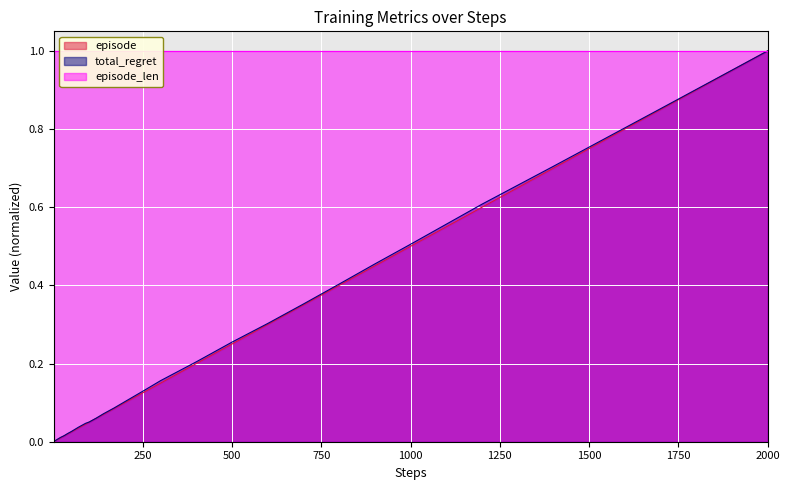

True or false: episode and total_regret cross at least once.

False